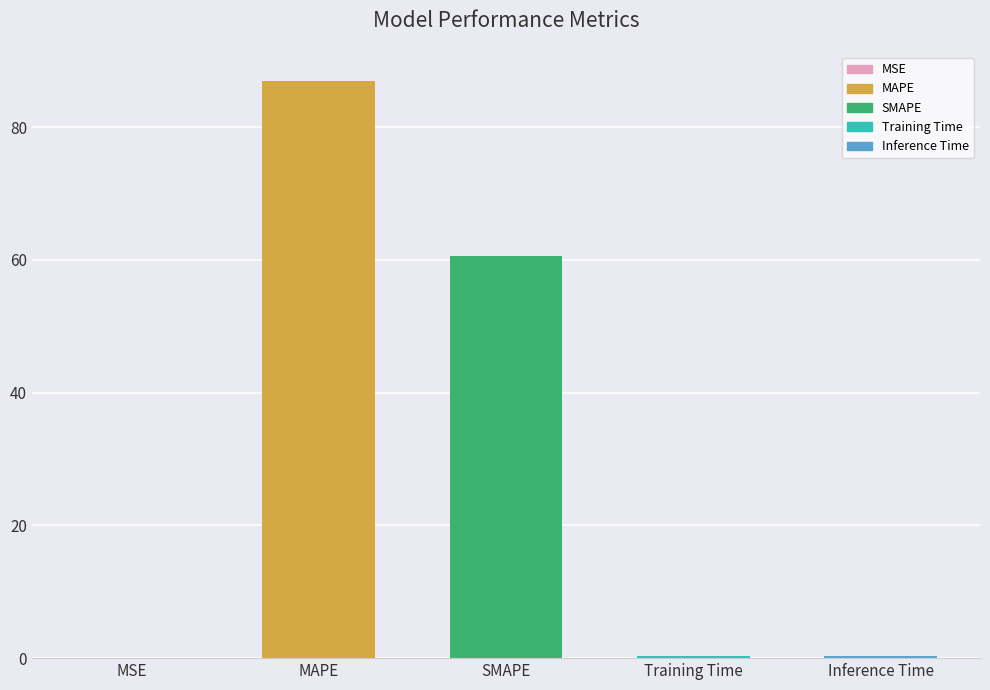

Is it true that the value at MAPE is 47.7?

False